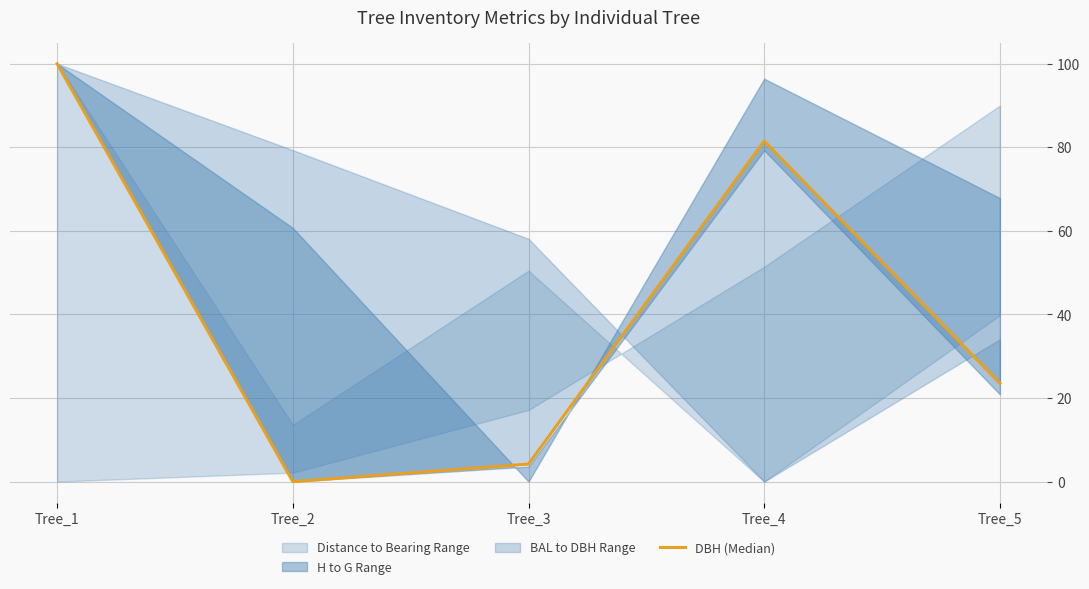

True or false: the data has more than 0 interior local peaks.

True